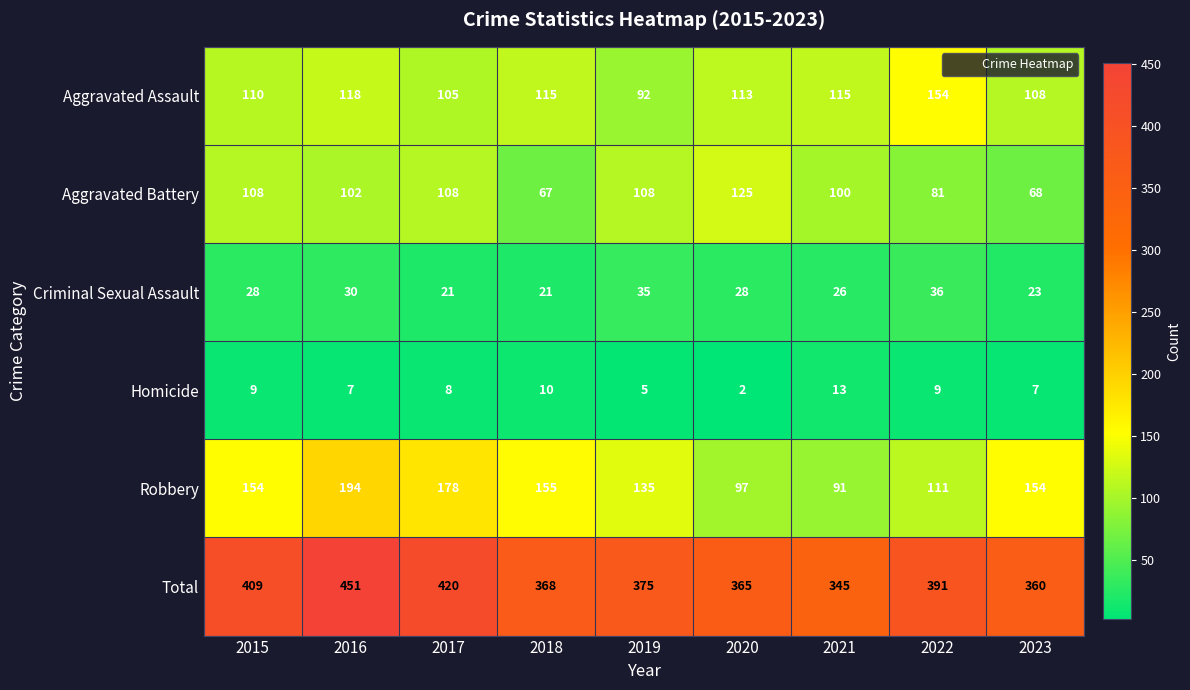

How many categories are shown in the chart?

9